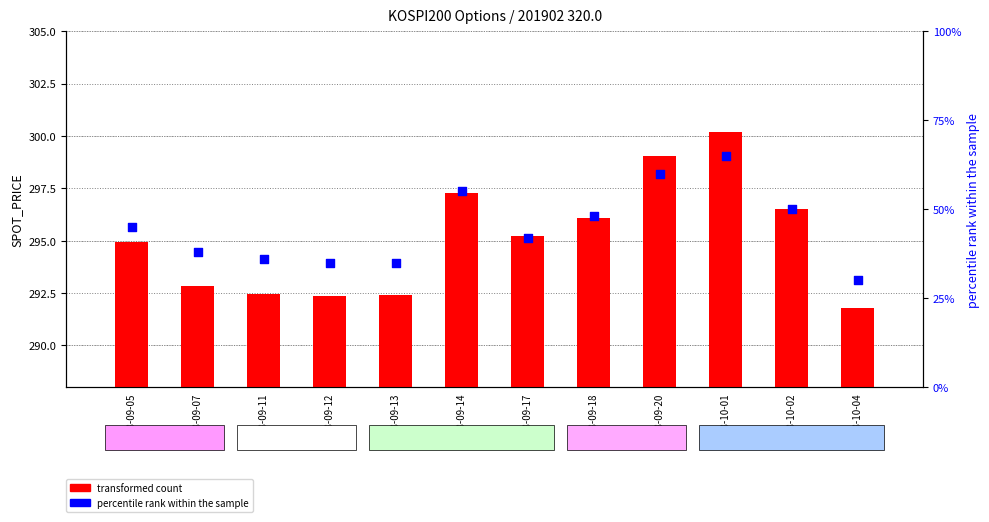

Which series has the largest total across all categories?

transformed count